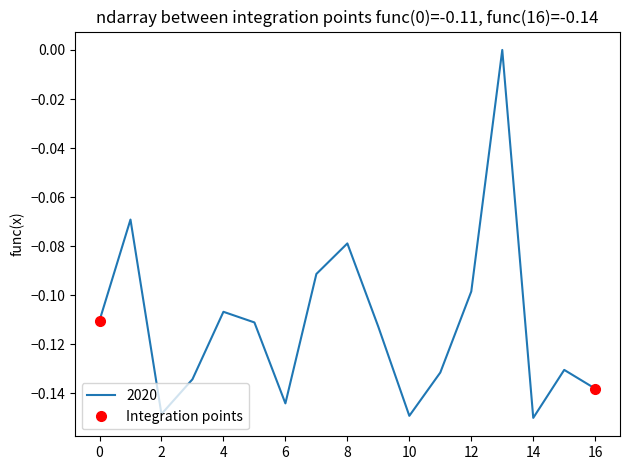

Does the chart have visible grid lines?

No